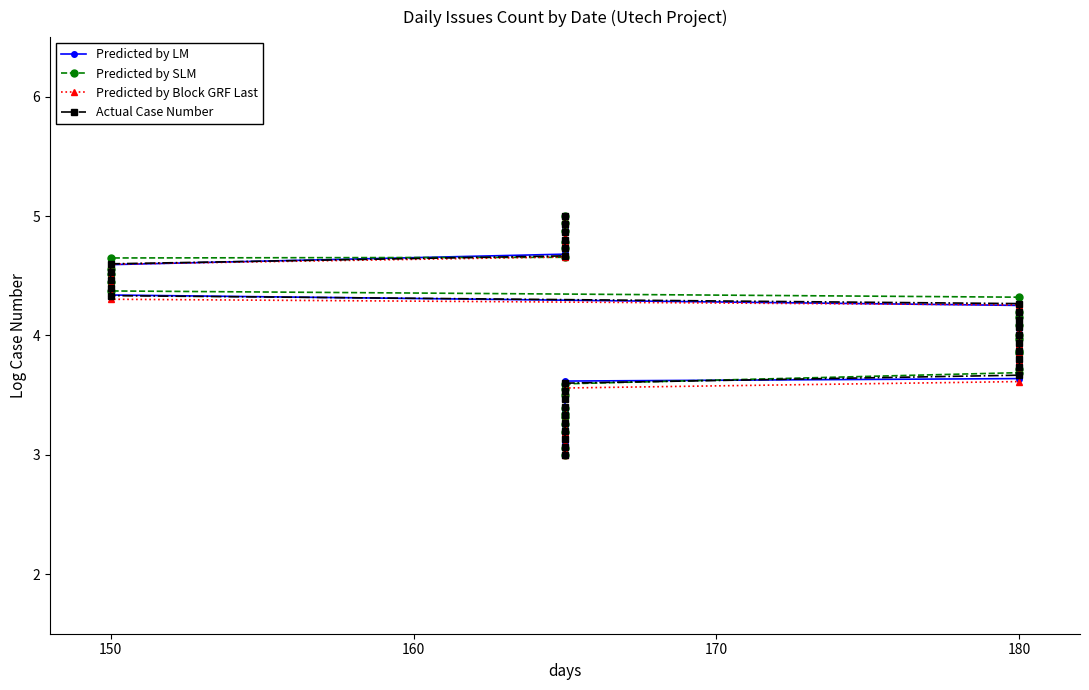

What is the greatest value displayed?

5.0